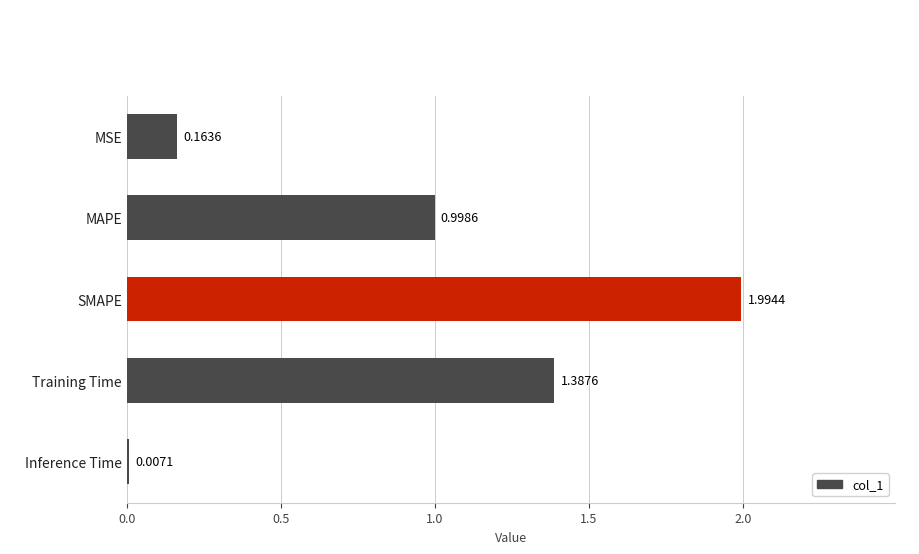

Which has a higher value, SMAPE or MSE?

SMAPE